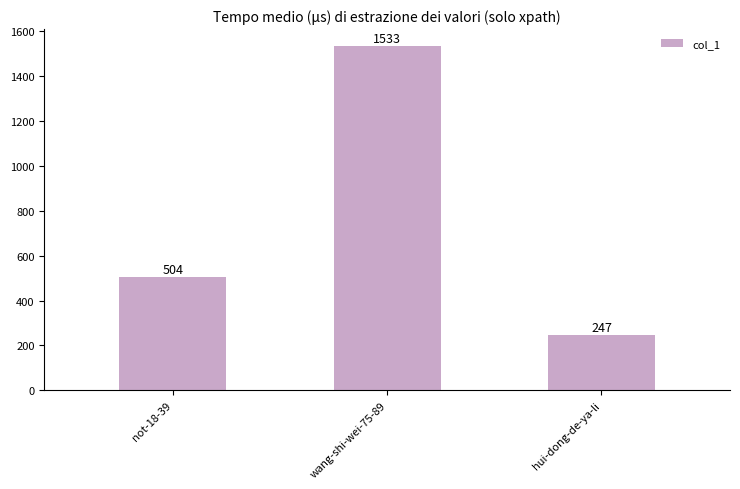

Reading right to left, list all the values displayed in this chart.

hui-dong-de-ya-li=247	wang-shi-wei-75-89=1533	not-18-39=504